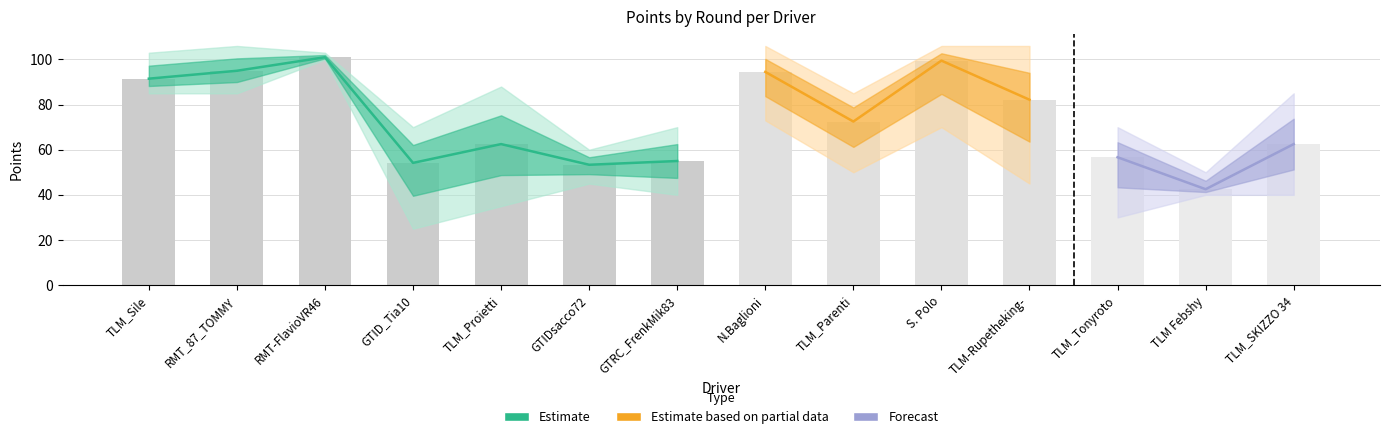

What is the difference between the highest and lowest values at GTIDsacco72?

15